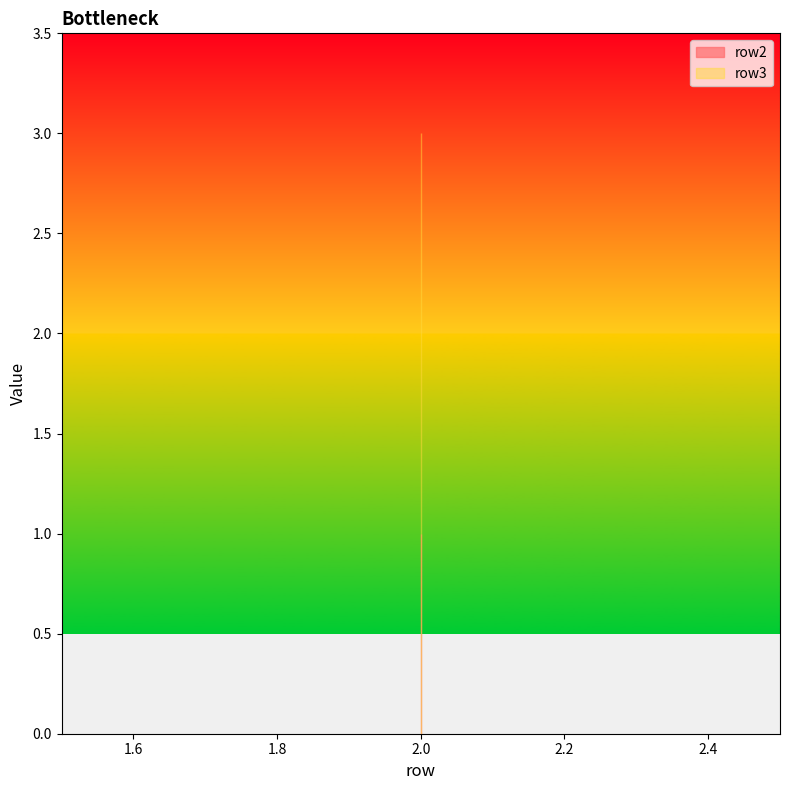

What is the sum of the row3 values at 2 and 2?

6